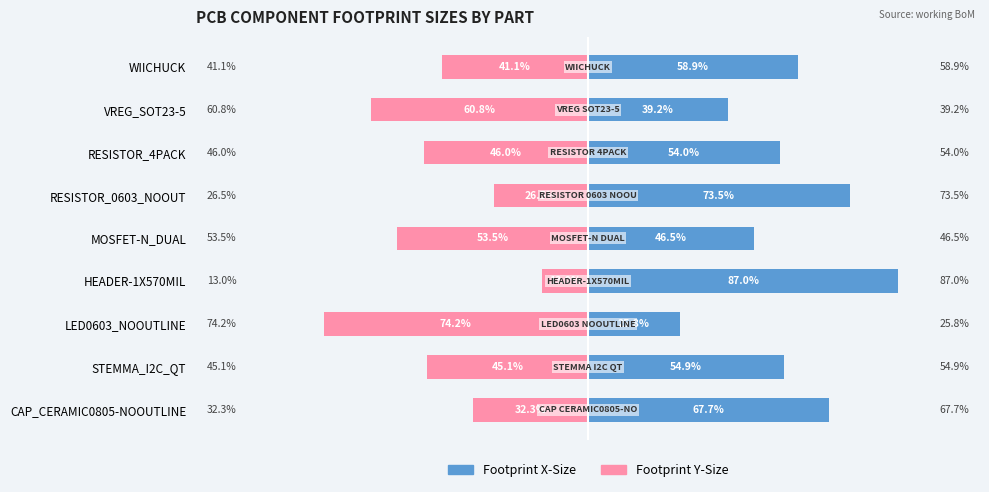

Reading left to right, list all the values displayed in this chart.

Footprint X-Size: 67.7	54.9	25.8	87.0	46.5	73.5	54.0	39.2	58.9
Footprint Y-Size: -32.3	-45.1	-74.2	-13.0	-53.5	-26.5	-46.0	-60.8	-41.1